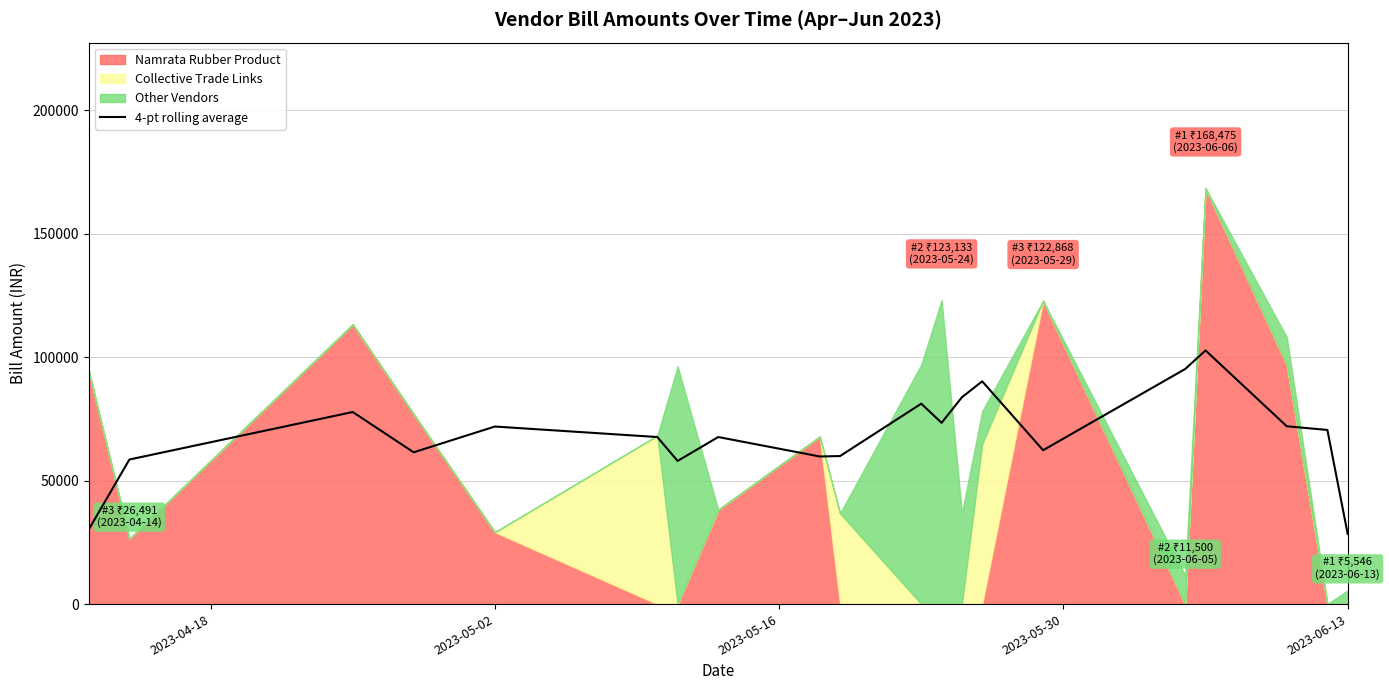

True or false: there are more than 0 points higher than both neighbors.

True